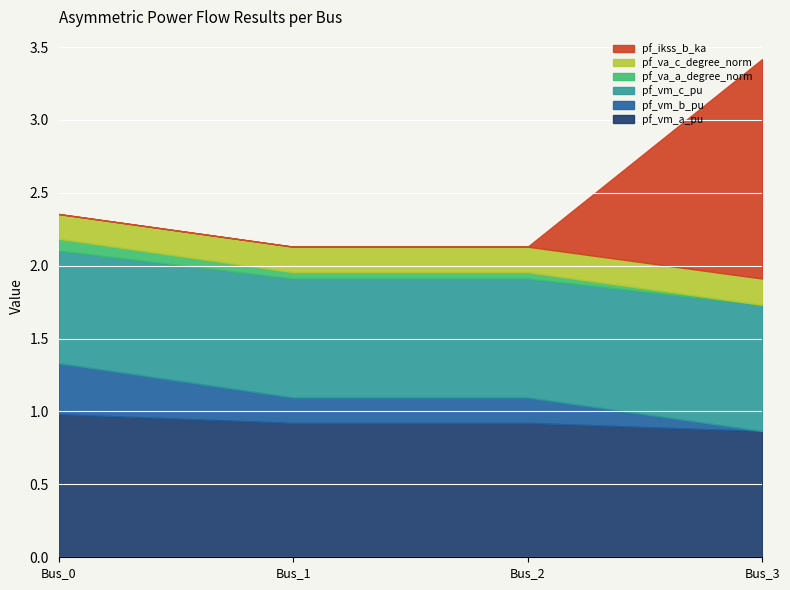

True or false: pf_ikss_b_ka has a value of 1.5 at Bus_3.

True